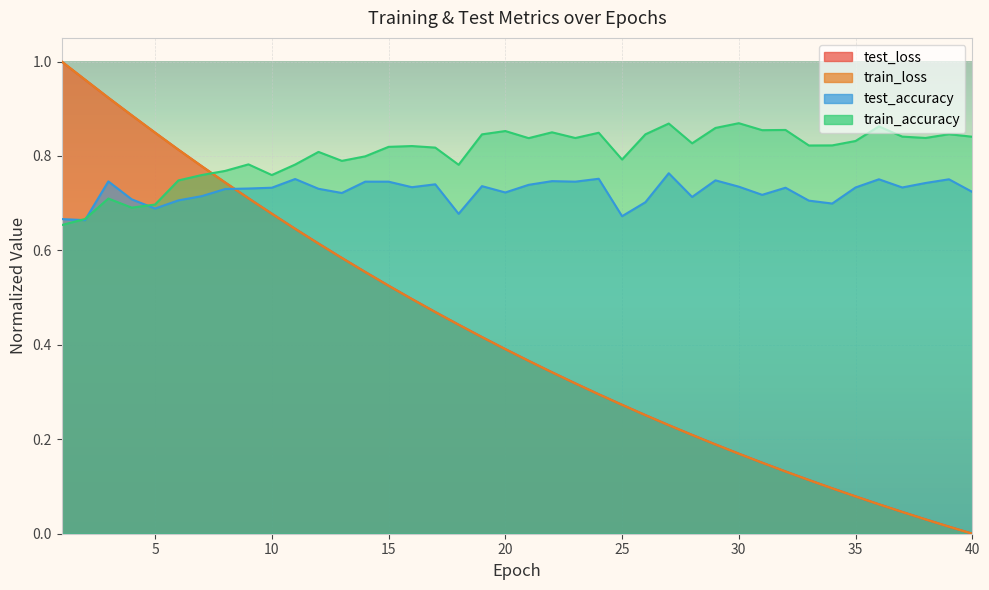

How many data points does each series have?

40